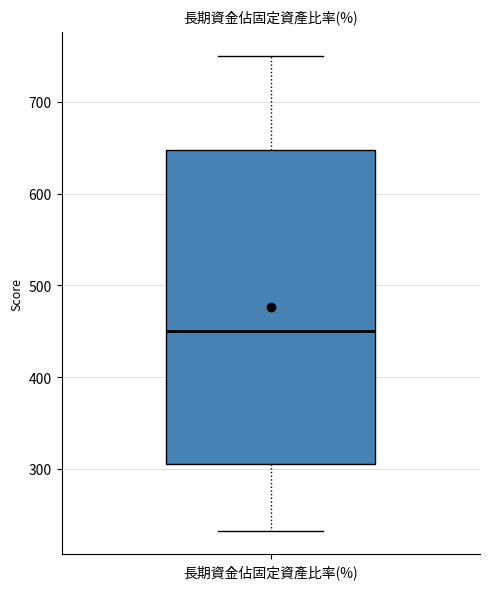

Read this box plot against the y-axis: the position of the median line, the range covered by the box, and the ends of both whiskers. The values are not printed on the chart, so give them approximately, as read against the axis.

median 450, box 310 to 650, whiskers 230 to 750